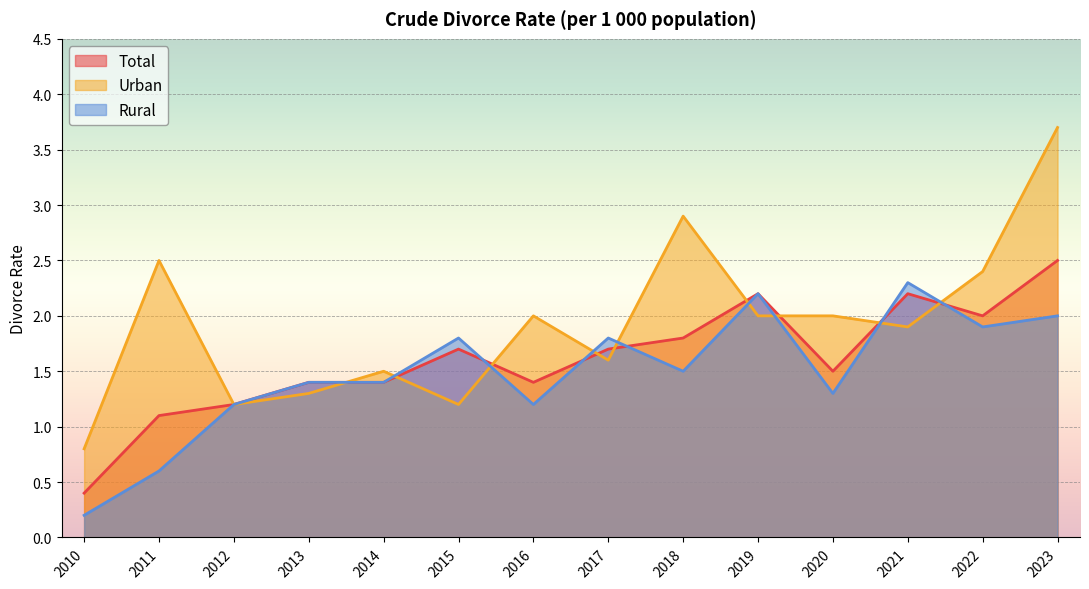

True or false: Total has a value of 2.7 at 2018.

False